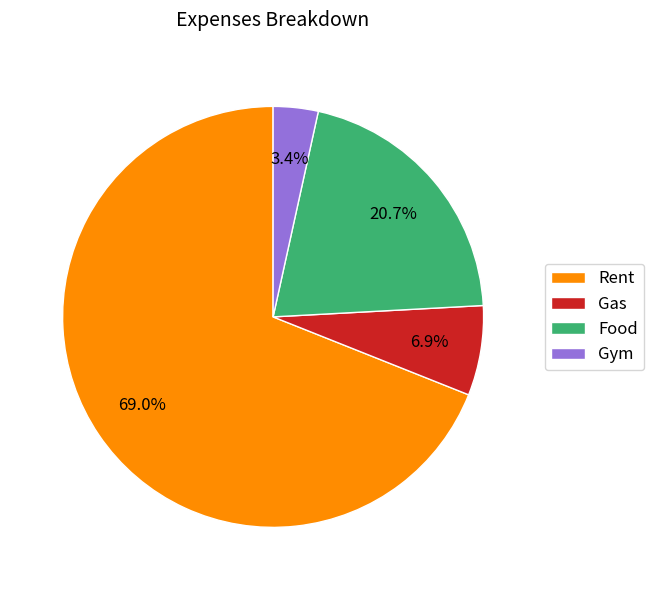

Which category accounts for the majority?

Rent